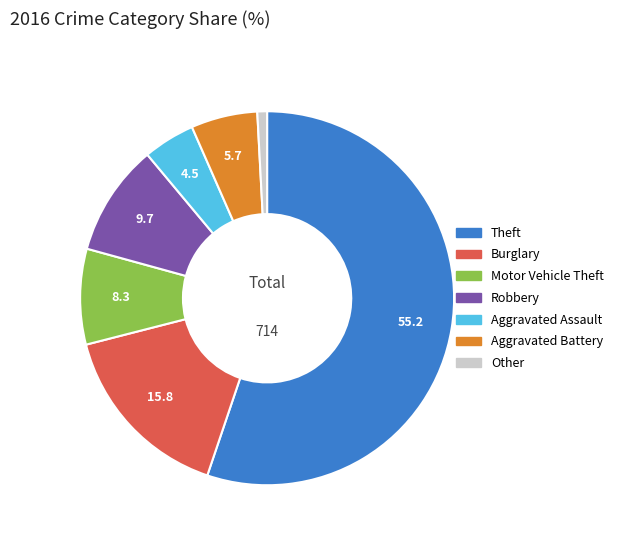

What is the largest slice in the pie chart?

Theft